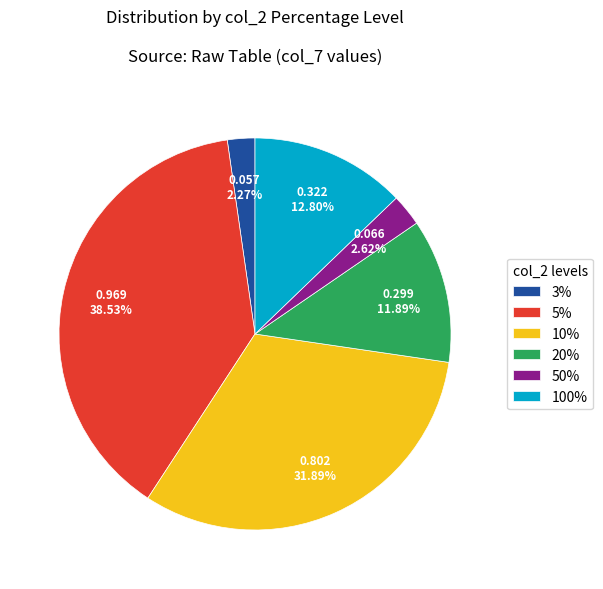

Combined, do 10% and 100% account for over 50%?

No